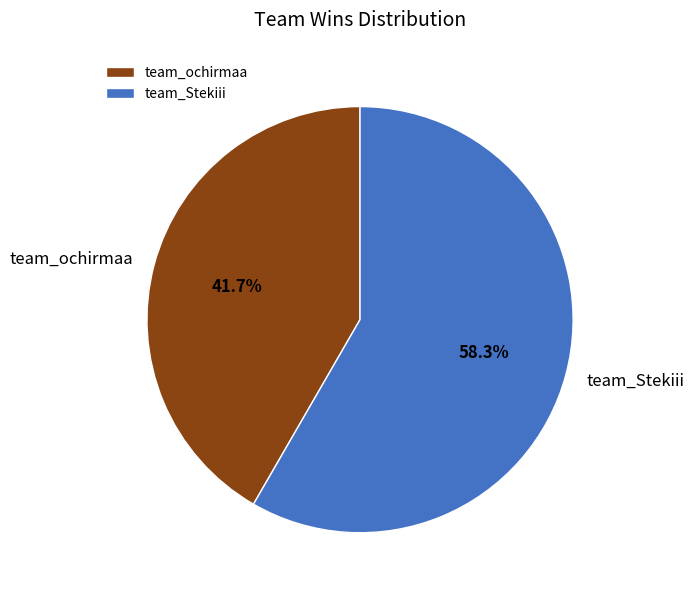

Does team_ochirmaa represent more than half of the total?

No